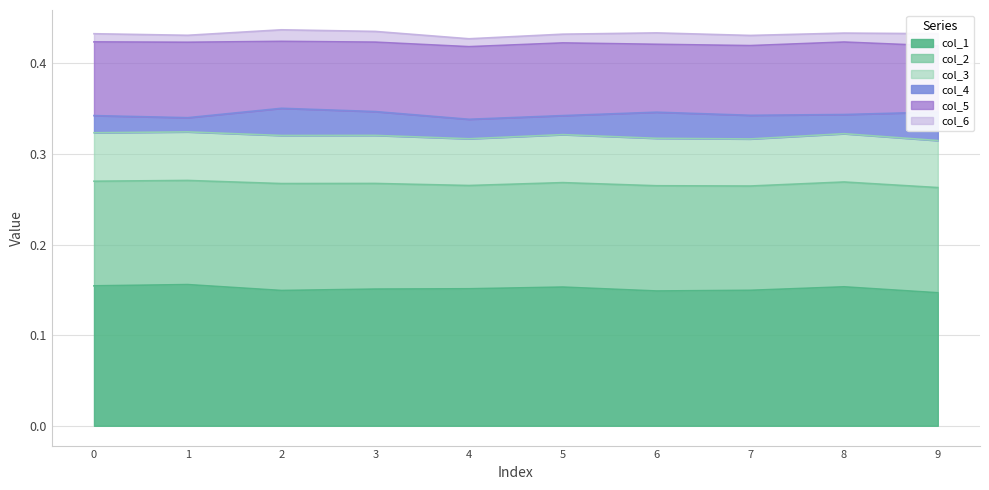

True or false: col_4 and col_2 cross at least once.

False